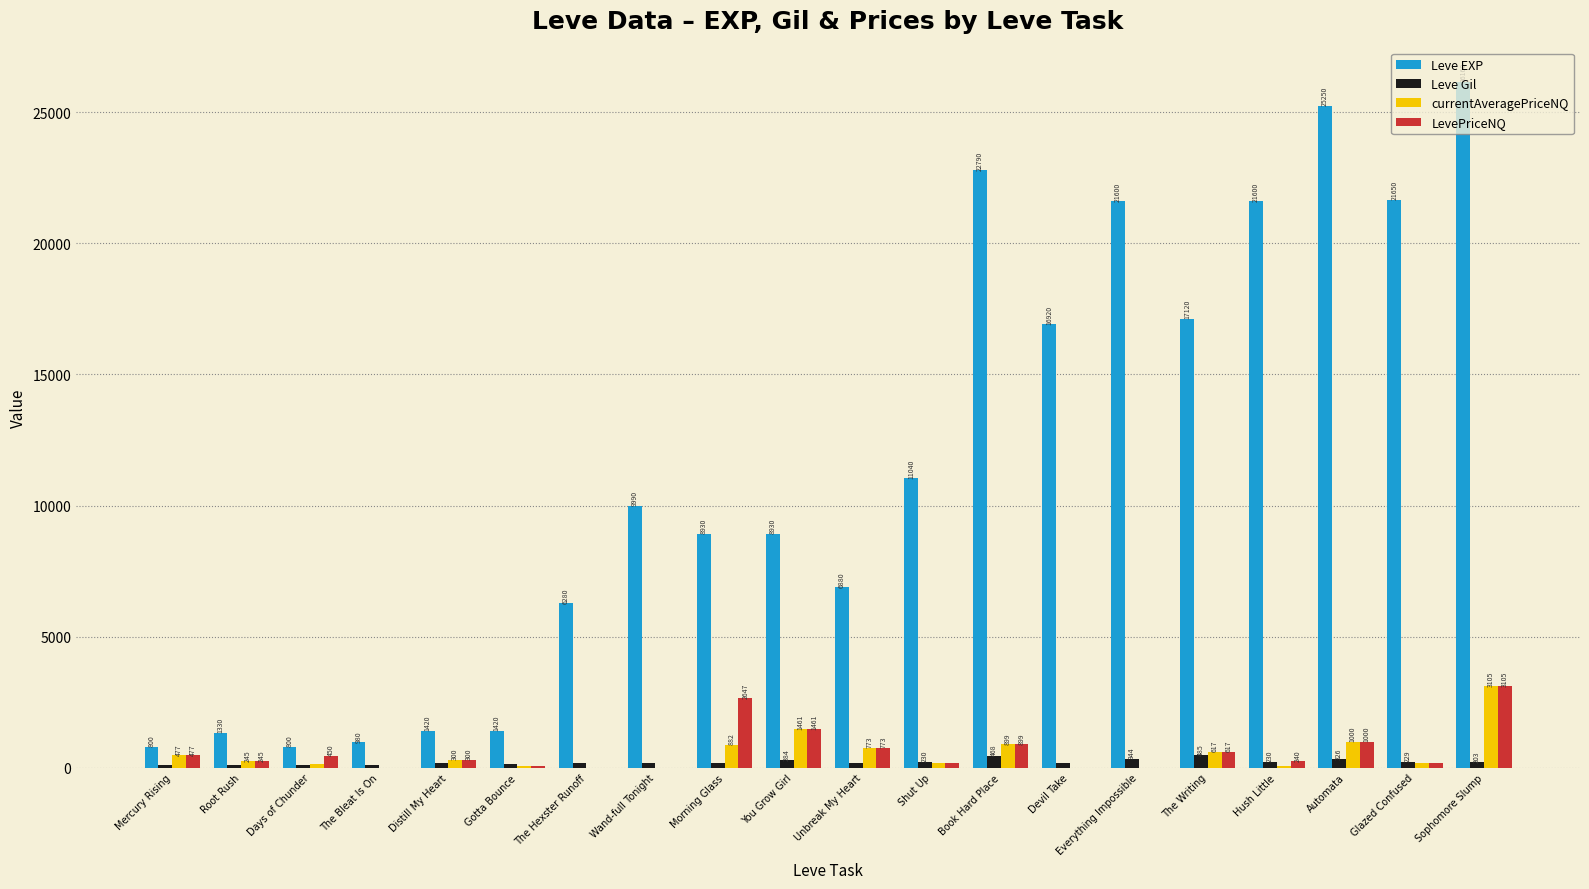

Which series changed the most between Unbreak My Heart and Glazed Confused?

Leve EXP